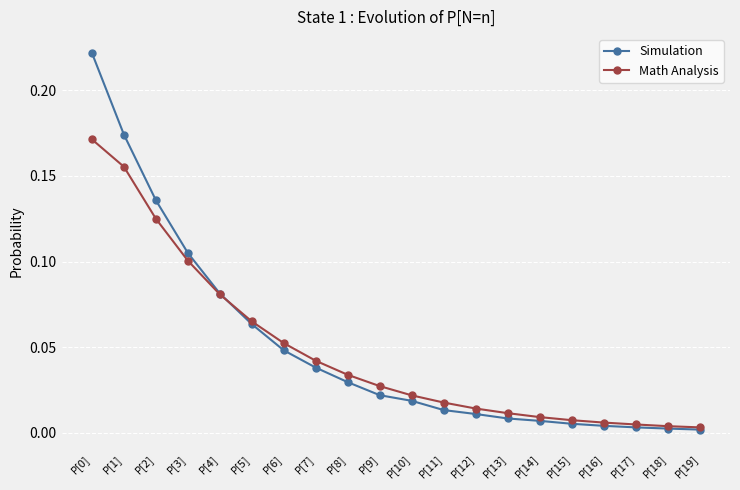

What are all the series names shown in the legend?

Simulation, Math Analysis